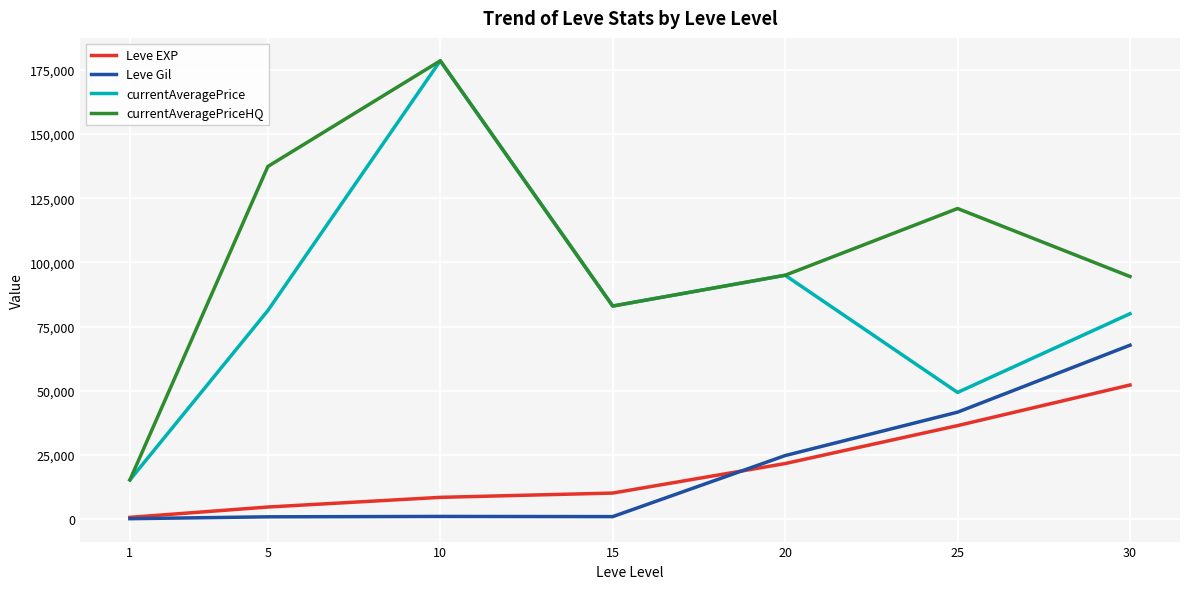

True or false: currentAveragePrice has more than 1 points higher than both neighbors.

True